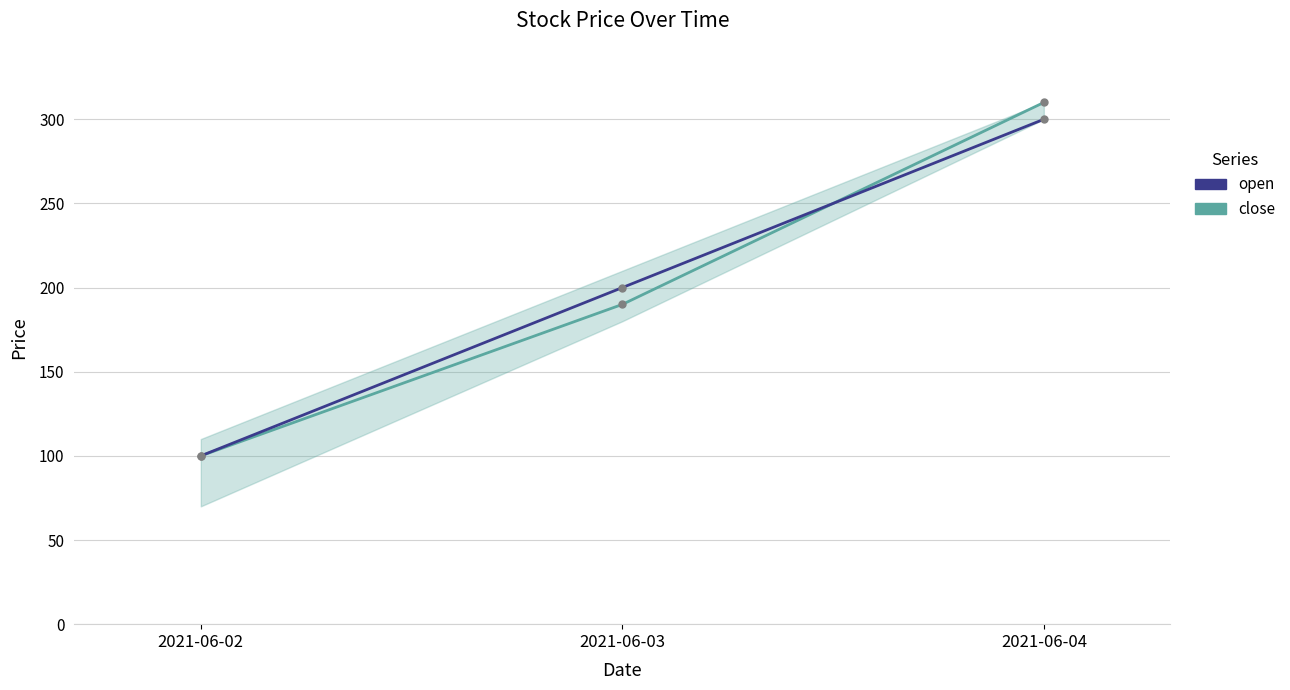

What is the total value across all series at 2021-06-02?

200